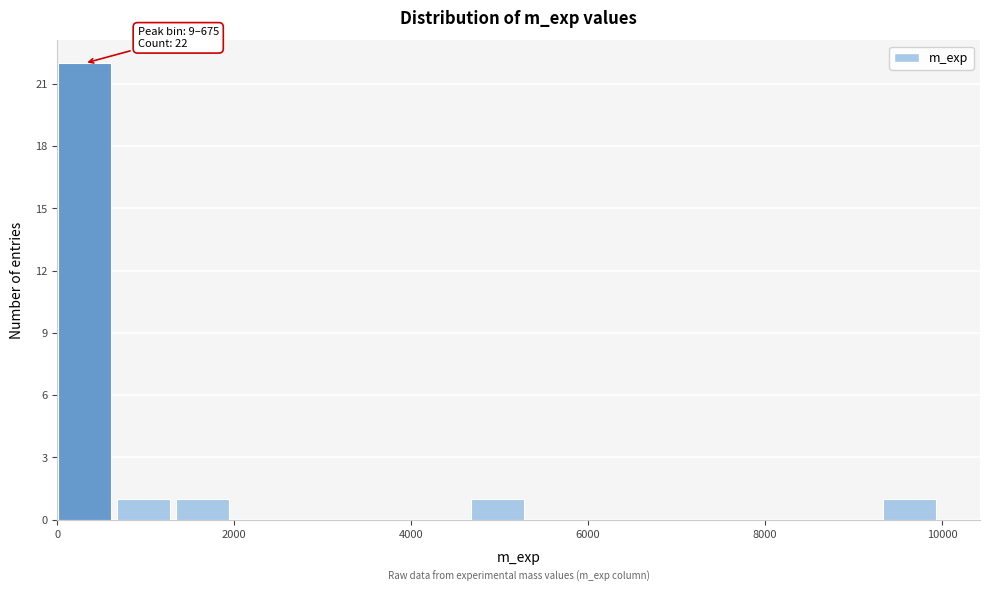

Around what value on the x-axis is the tallest bar? Give the approximate position of its centre, as read against the axis.

400